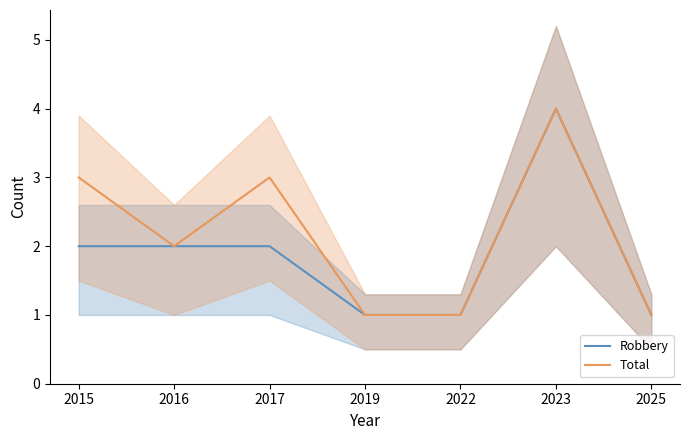

Reading left to right, list all the values displayed in this chart.

Robbery: 2015=2	2016=2	2017=2	2019=1	2022=1	2023=4	2025=1
Total: 2015=3	2016=2	2017=3	2019=1	2022=1	2023=4	2025=1